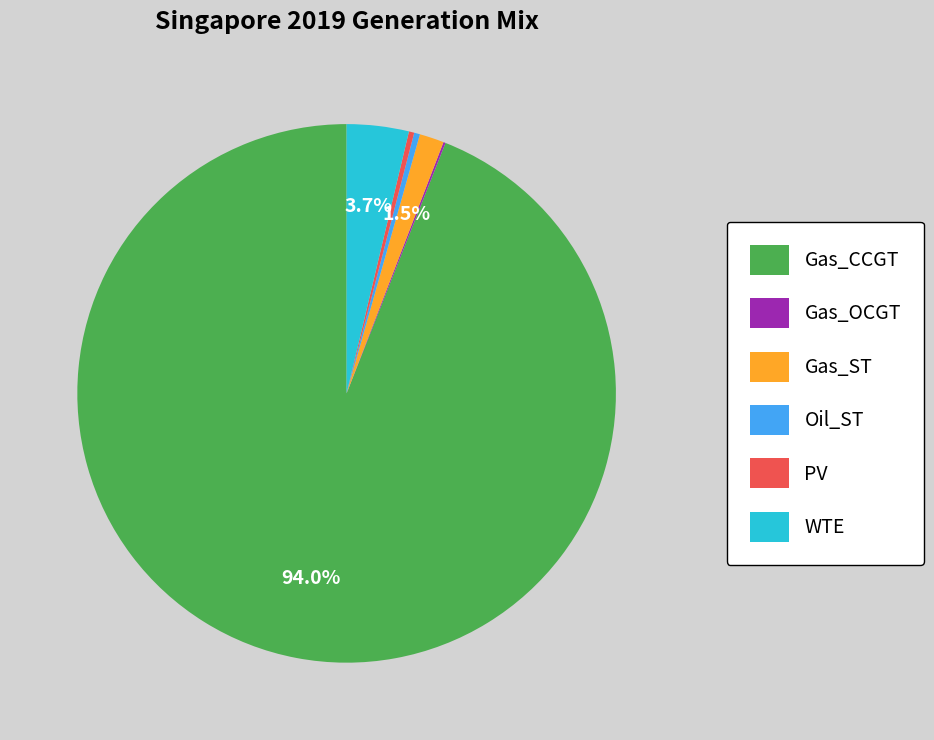

Which category has the biggest portion of the pie?

Gas_CCGT